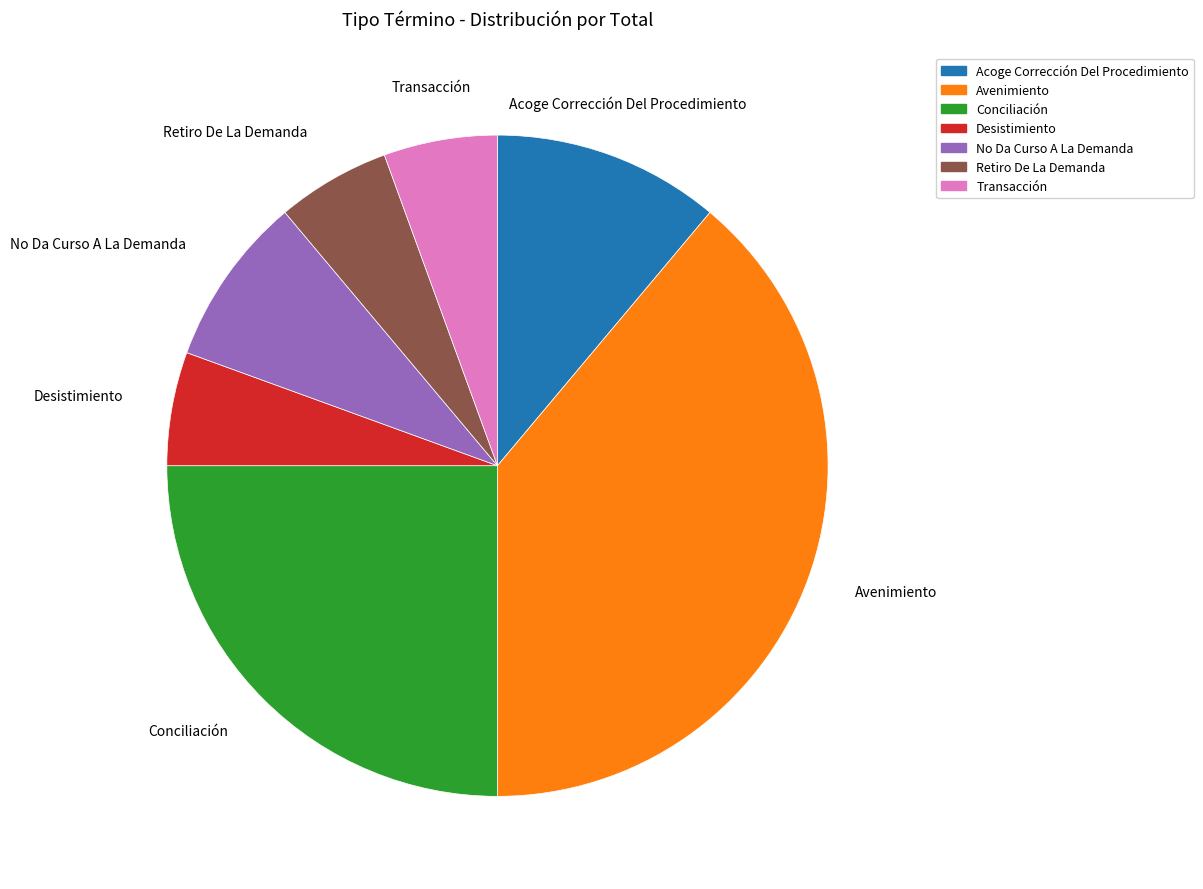

Combined, do Transacción and Retiro De La Demanda account for over 50%?

No